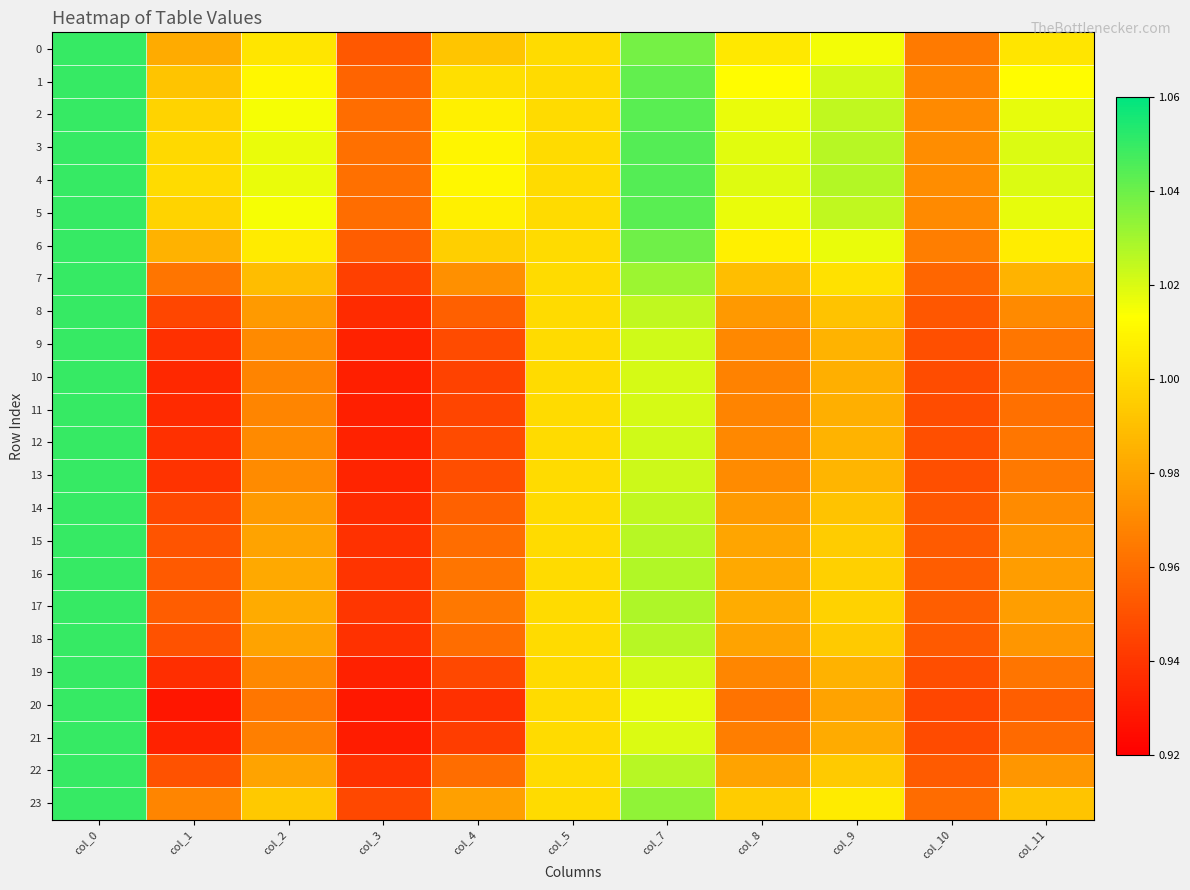

Reading left to right, transcribe all the data shown in this chart.

0: col_0=1.1	col_1=1.0	col_2=1.0	col_3=1.0	col_4=1.0	col_5=1.0	col_7=1.0	col_8=1.0	col_9=1.0	col_10=1.0	col_11=1.0
1: col_0=1.1	col_1=1.0	col_2=1.0	col_3=1.0	col_4=1.0	col_5=1.0	col_7=1.0	col_8=1.0	col_9=1.0	col_10=1.0	col_11=1.0
2: col_0=1.1	col_1=1.0	col_2=1.0	col_3=1.0	col_4=1.0	col_5=1.0	col_7=1.0	col_8=1.0	col_9=1.0	col_10=1.0	col_11=1.0
3: col_0=1.1	col_1=1.0	col_2=1.0	col_3=1.0	col_4=1.0	col_5=1.0	col_7=1.0	col_8=1.0	col_9=1.0	col_10=1.0	col_11=1.0
4: col_0=1.1	col_1=1.0	col_2=1.0	col_3=1.0	col_4=1.0	col_5=1.0	col_7=1.0	col_8=1.0	col_9=1.0	col_10=1.0	col_11=1.0
5: col_0=1.1	col_1=1.0	col_2=1.0	col_3=1.0	col_4=1.0	col_5=1.0	col_7=1.0	col_8=1.0	col_9=1.0	col_10=1.0	col_11=1.0
6: col_0=1.1	col_1=1.0	col_2=1.0	col_3=1.0	col_4=1.0	col_5=1.0	col_7=1.0	col_8=1.0	col_9=1.0	col_10=1.0	col_11=1.0
7: col_0=1.1	col_1=1.0	col_2=1.0	col_3=0.9	col_4=1.0	col_5=1.0	col_7=1.0	col_8=1.0	col_9=1.0	col_10=1.0	col_11=1.0
8: col_0=1.1	col_1=0.9	col_2=1.0	col_3=0.9	col_4=1.0	col_5=1.0	col_7=1.0	col_8=1.0	col_9=1.0	col_10=1.0	col_11=1.0
9: col_0=1.1	col_1=0.9	col_2=1.0	col_3=0.9	col_4=0.9	col_5=1.0	col_7=1.0	col_8=1.0	col_9=1.0	col_10=0.9	col_11=1.0
10: col_0=1.1	col_1=0.9	col_2=1.0	col_3=0.9	col_4=0.9	col_5=1.0	col_7=1.0	col_8=1.0	col_9=1.0	col_10=0.9	col_11=1.0
11: col_0=1.1	col_1=0.9	col_2=1.0	col_3=0.9	col_4=0.9	col_5=1.0	col_7=1.0	col_8=1.0	col_9=1.0	col_10=0.9	col_11=1.0
12: col_0=1.1	col_1=0.9	col_2=1.0	col_3=0.9	col_4=0.9	col_5=1.0	col_7=1.0	col_8=1.0	col_9=1.0	col_10=0.9	col_11=1.0
13: col_0=1.1	col_1=0.9	col_2=1.0	col_3=0.9	col_4=0.9	col_5=1.0	col_7=1.0	col_8=1.0	col_9=1.0	col_10=0.9	col_11=1.0
14: col_0=1.1	col_1=0.9	col_2=1.0	col_3=0.9	col_4=1.0	col_5=1.0	col_7=1.0	col_8=1.0	col_9=1.0	col_10=1.0	col_11=1.0
15: col_0=1.1	col_1=1.0	col_2=1.0	col_3=0.9	col_4=1.0	col_5=1.0	col_7=1.0	col_8=1.0	col_9=1.0	col_10=1.0	col_11=1.0
16: col_0=1.1	col_1=1.0	col_2=1.0	col_3=0.9	col_4=1.0	col_5=1.0	col_7=1.0	col_8=1.0	col_9=1.0	col_10=1.0	col_11=1.0
17: col_0=1.1	col_1=1.0	col_2=1.0	col_3=0.9	col_4=1.0	col_5=1.0	col_7=1.0	col_8=1.0	col_9=1.0	col_10=1.0	col_11=1.0
18: col_0=1.1	col_1=1.0	col_2=1.0	col_3=0.9	col_4=1.0	col_5=1.0	col_7=1.0	col_8=1.0	col_9=1.0	col_10=1.0	col_11=1.0
19: col_0=1.1	col_1=0.9	col_2=1.0	col_3=0.9	col_4=0.9	col_5=1.0	col_7=1.0	col_8=1.0	col_9=1.0	col_10=0.9	col_11=1.0
20: col_0=1.1	col_1=0.9	col_2=1.0	col_3=0.9	col_4=0.9	col_5=1.0	col_7=1.0	col_8=1.0	col_9=1.0	col_10=0.9	col_11=1.0
21: col_0=1.1	col_1=0.9	col_2=1.0	col_3=0.9	col_4=0.9	col_5=1.0	col_7=1.0	col_8=1.0	col_9=1.0	col_10=0.9	col_11=1.0
22: col_0=1.1	col_1=1.0	col_2=1.0	col_3=0.9	col_4=1.0	col_5=1.0	col_7=1.0	col_8=1.0	col_9=1.0	col_10=1.0	col_11=1.0
23: col_0=1.1	col_1=1.0	col_2=1.0	col_3=0.9	col_4=1.0	col_5=1.0	col_7=1.0	col_8=1.0	col_9=1.0	col_10=1.0	col_11=1.0